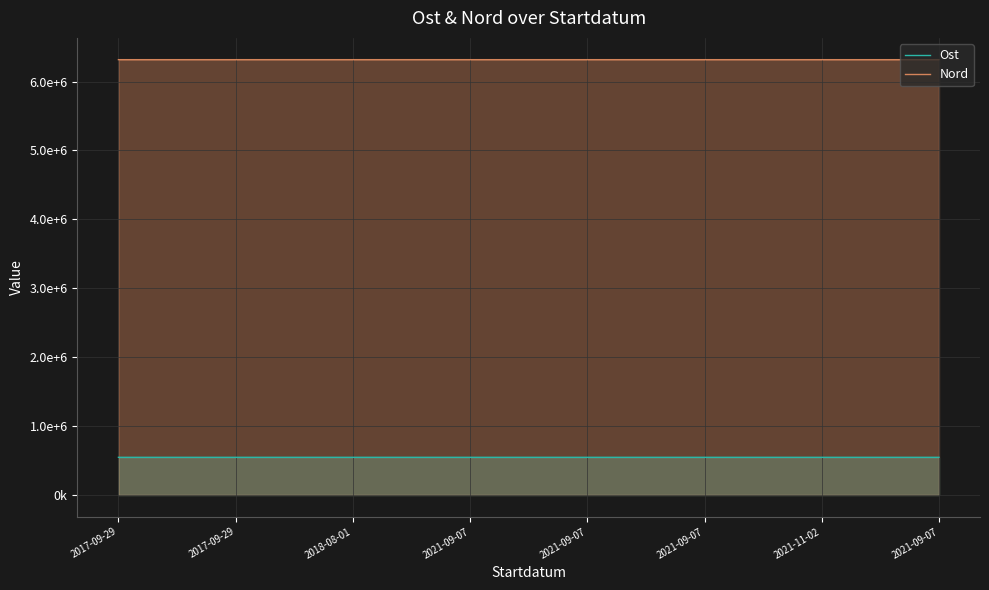

What is the label of the 8th point from the right?

2017-09-29